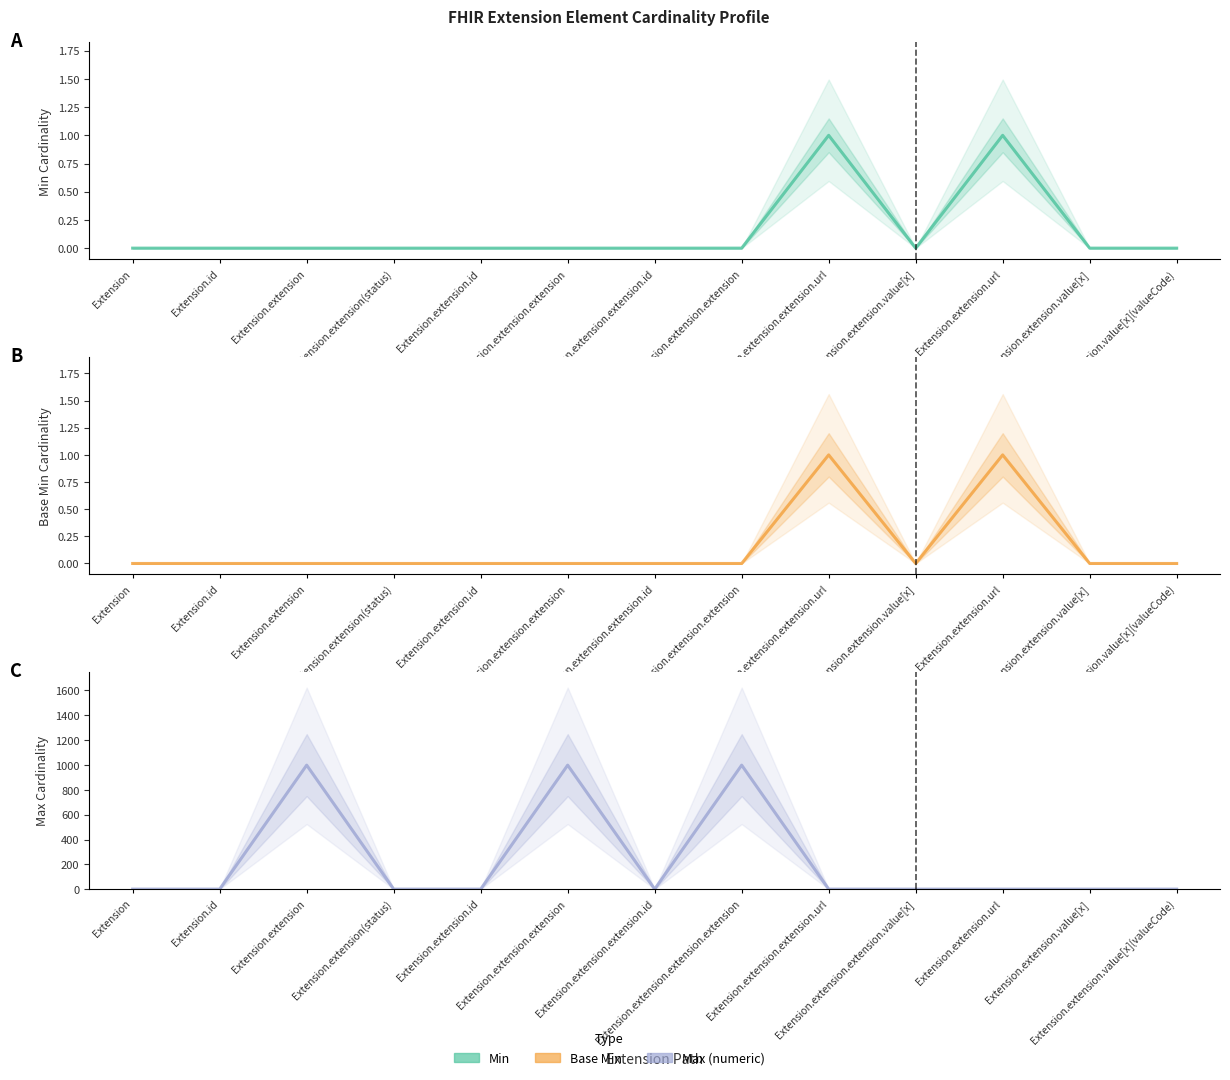

The Min series shows 1 at Extension.extension.extension.extension. True or false?

False